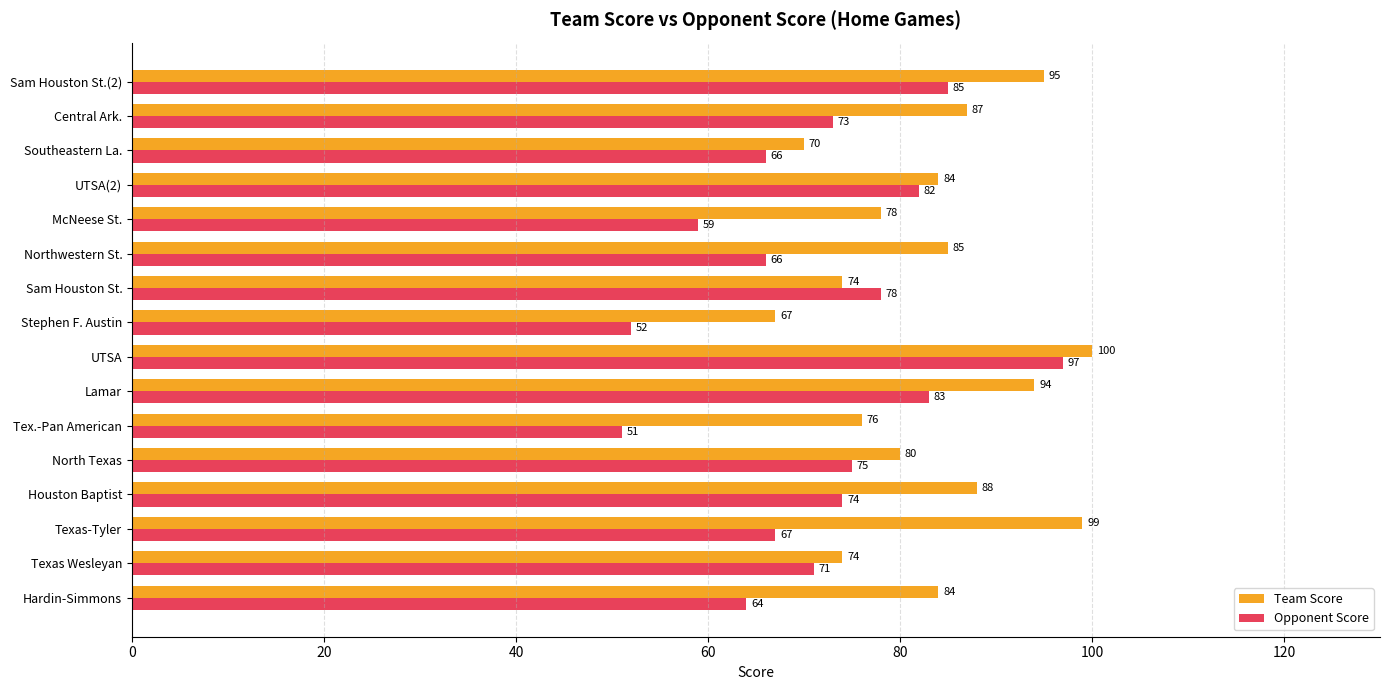

The Team Score series shows 57 at UTSA. True or false?

False